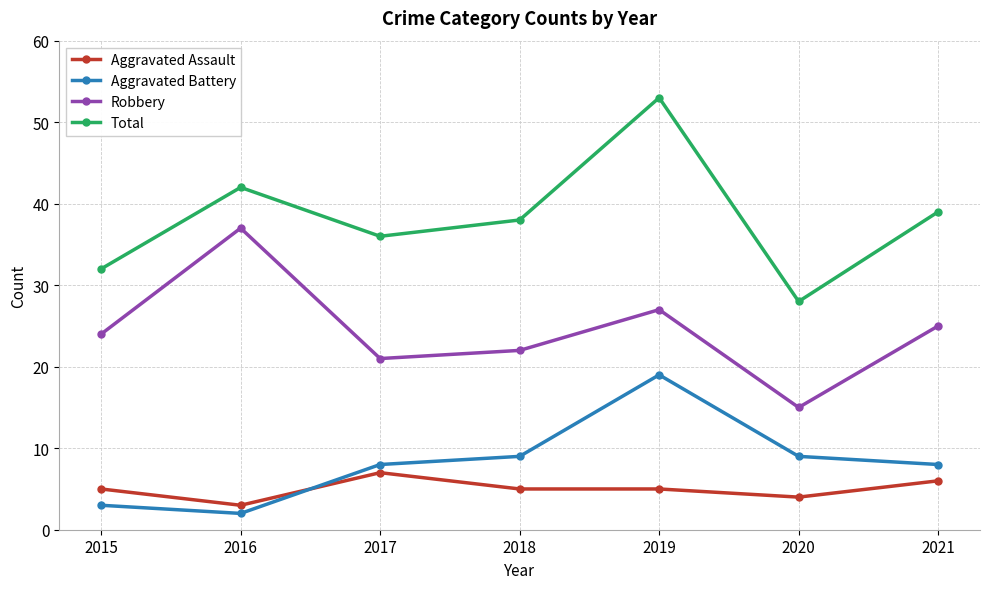

Count the Total values in the range 32 to 42.

5